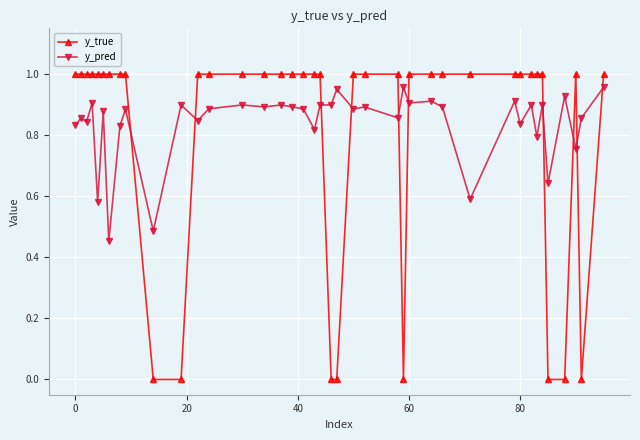

What are all the series names shown in the legend?

y_true, y_pred